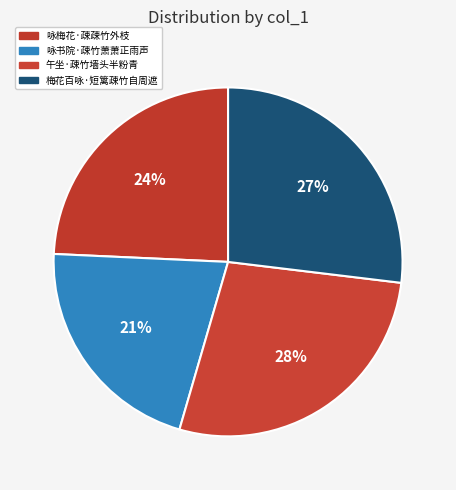

Is it true that 咏梅花·疎疎竹外枝 is 39% of the pie?

False